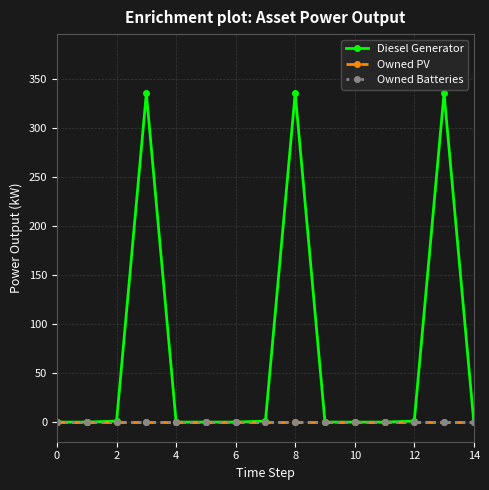

Reading left to right, extract all data points from this chart.

Diesel Generator: 0	0	1	335	0	0	0	1	335	0	0	0	1	335	0
Owned PV: 0	0	0	0	0	0	0	0	0	0	0	0	0	0	0
Owned Batteries: 0	0	0	0	0	0	0	0	0	0	0	0	0	0	0